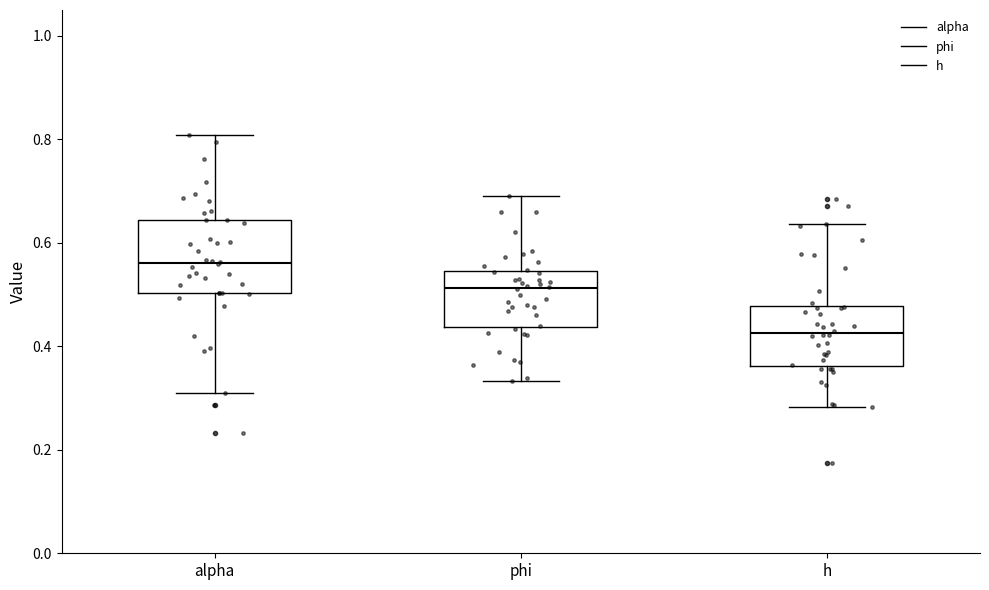

Where does the upper whisker of the box for alpha end on the y-axis? The values are not printed on the chart, so give them approximately, as read against the axis.

0.80